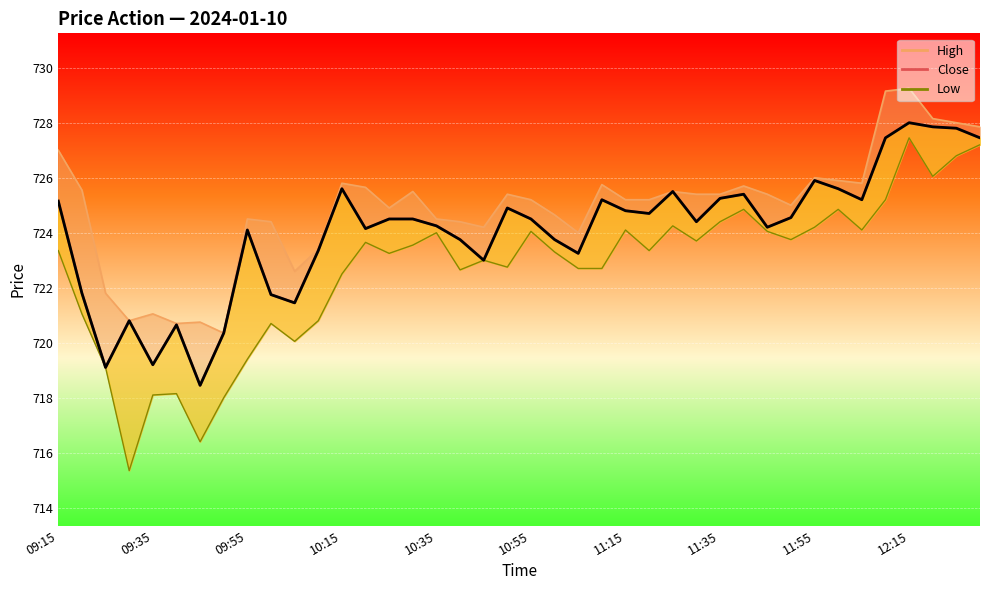

What is the sum of all values?

28961.5